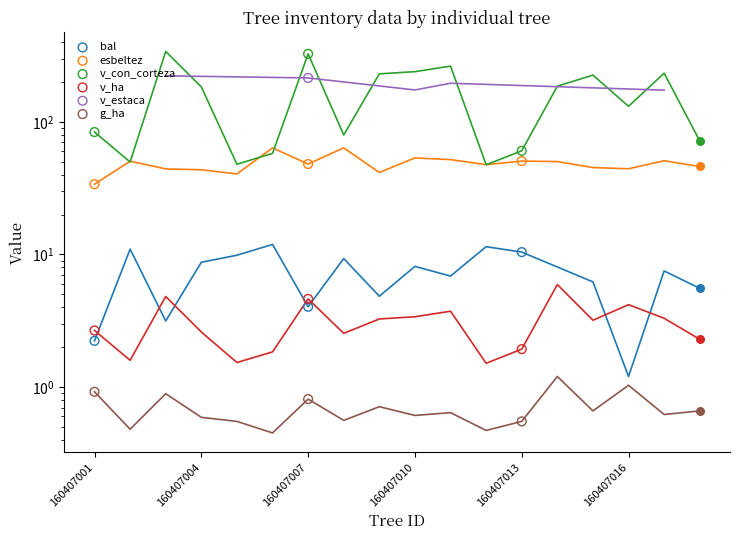

Which series has the largest Y range (max minus min)?

v_con_corteza